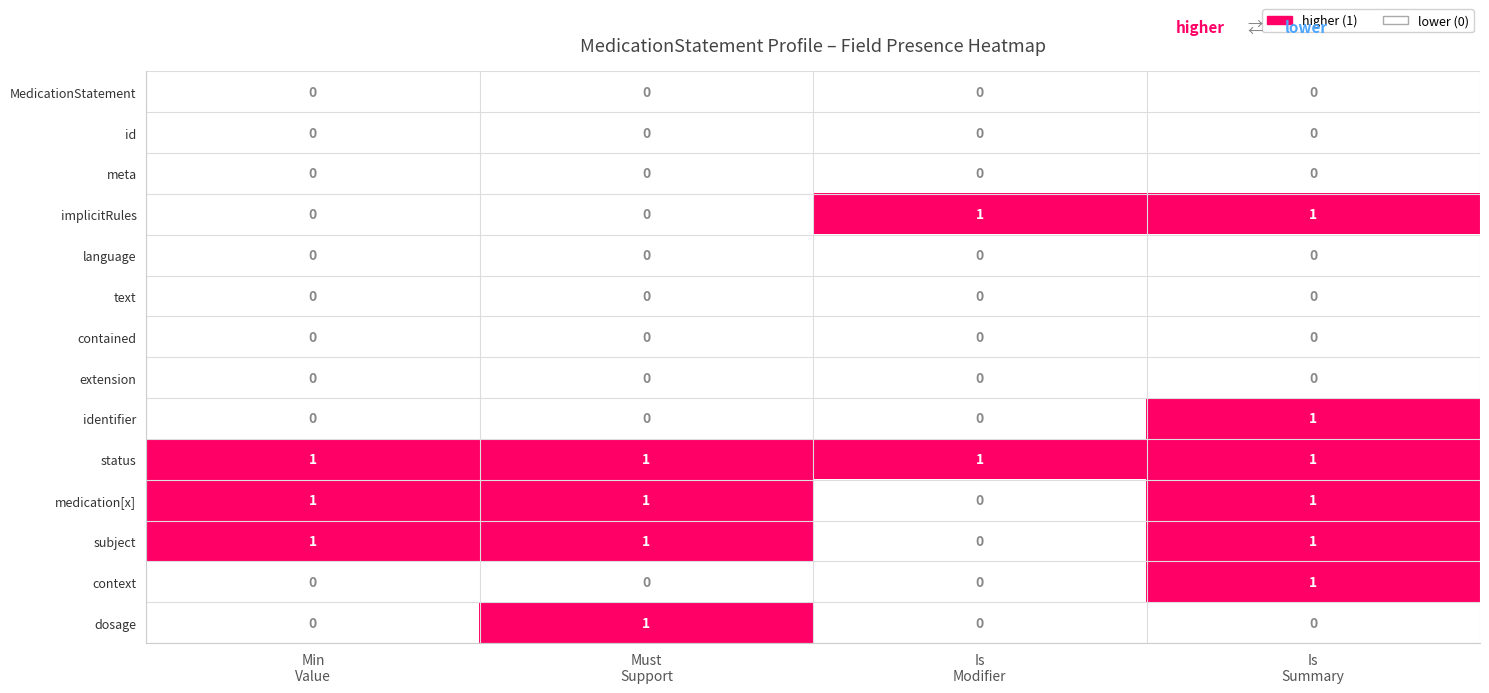

Which series has the largest total across all categories?

status